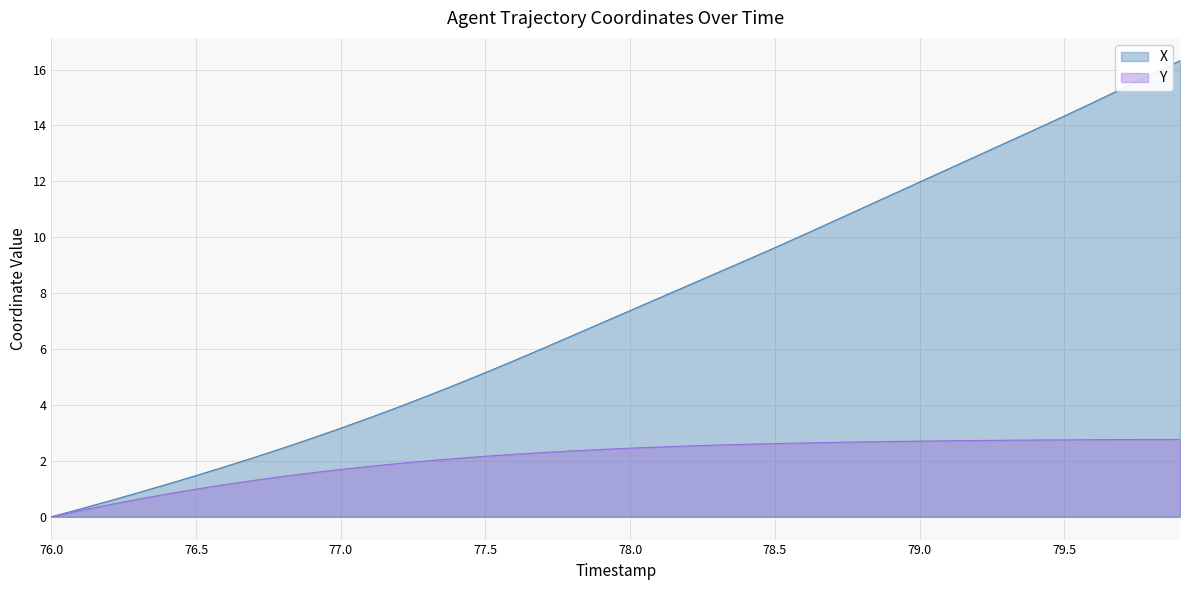

What value does the X series have at 79.5?

14.3